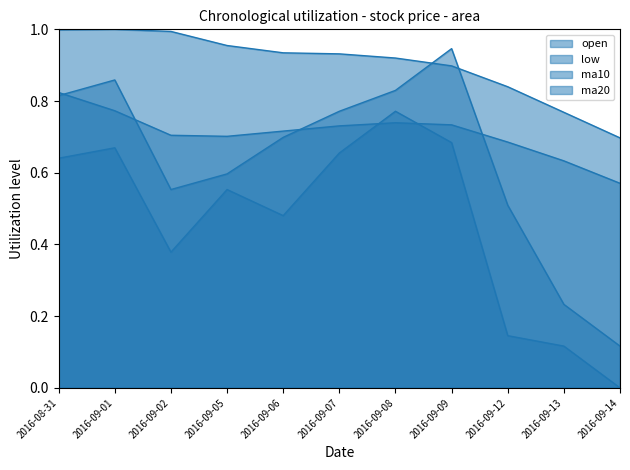

Which category has the lowest value across all series?

2016-09-14